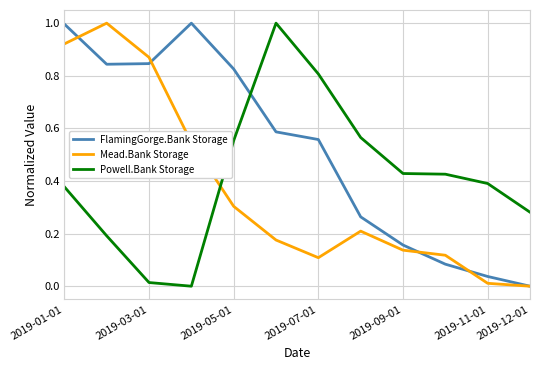

After their last crossing, which series has the higher values: Powell.Bank Storage or FlamingGorge.Bank Storage?

Powell.Bank Storage